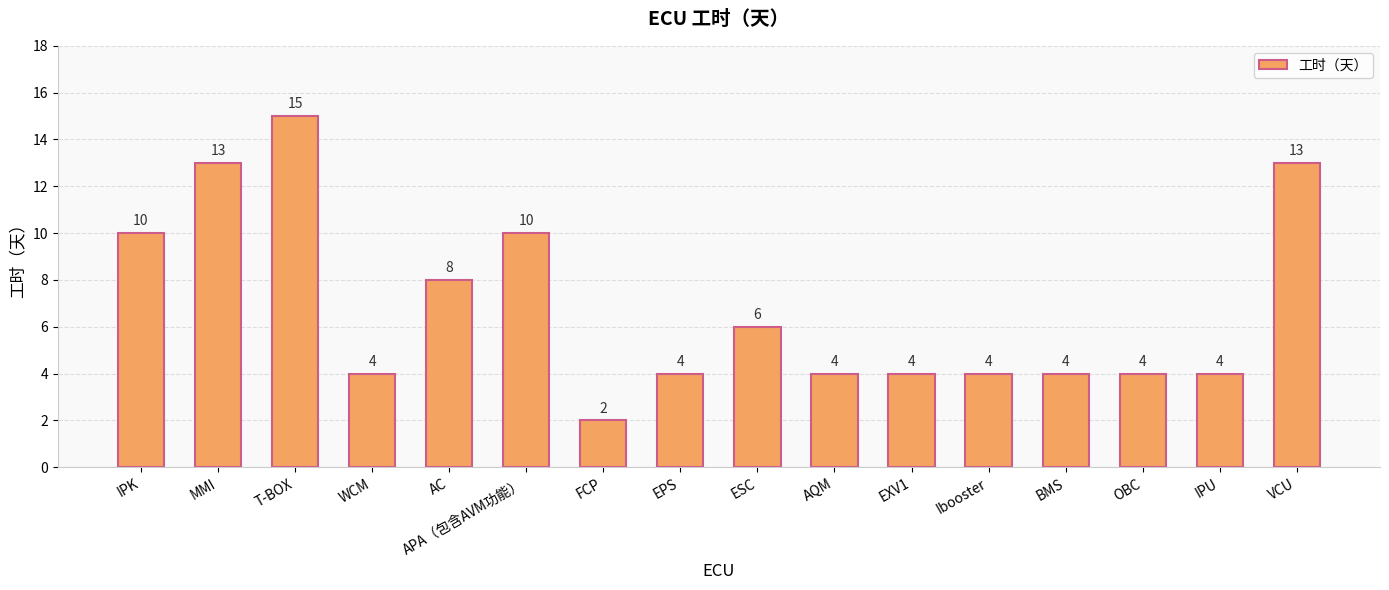

What is the ratio of the value at IPU to the value at IPK?

0.4